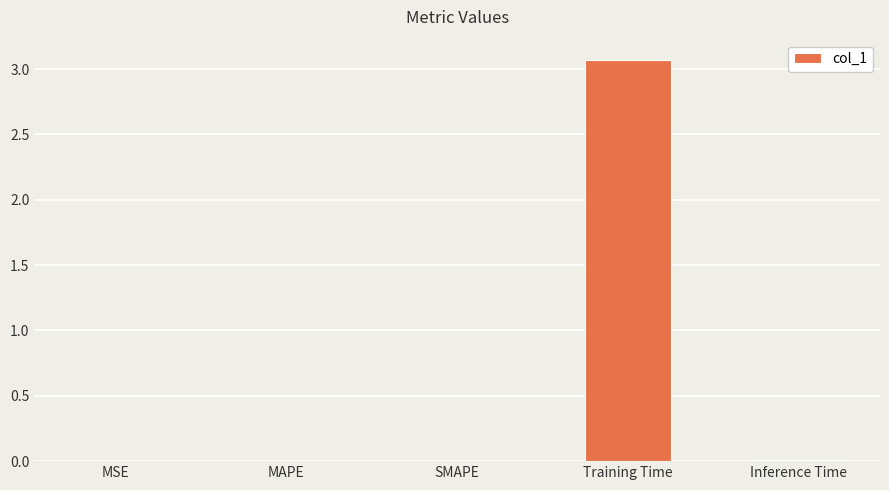

Which has a higher value, Training Time or MSE?

Training Time